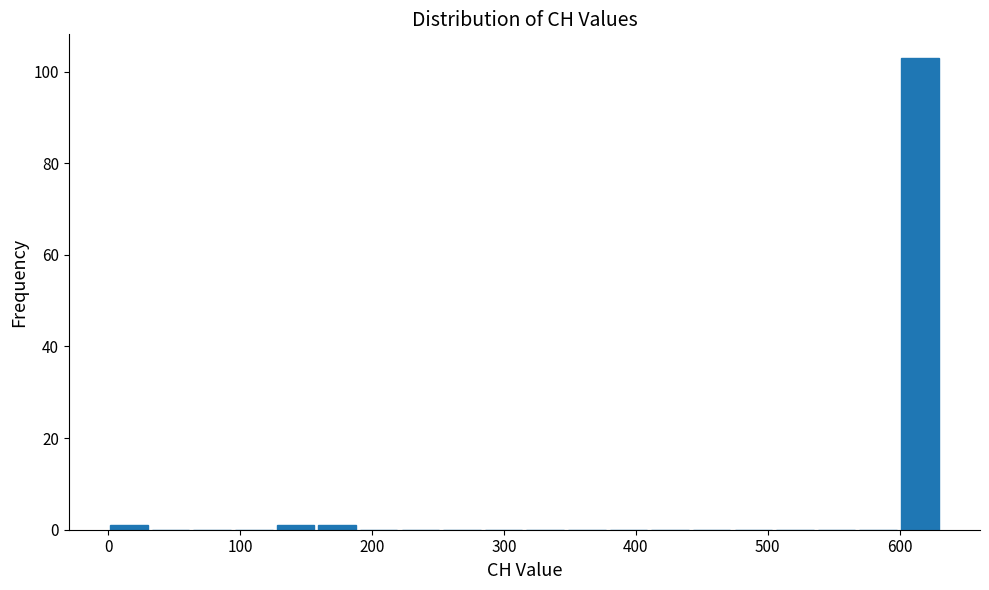

Read against the x-axis, roughly where is the centre of the tallest bar?

620